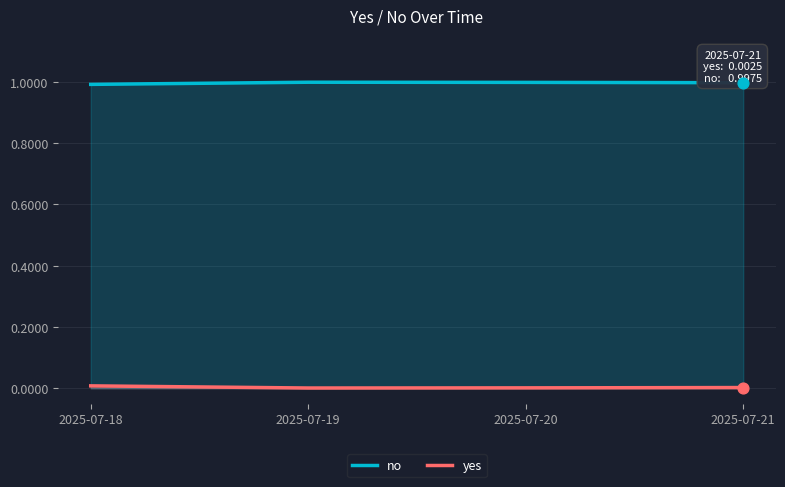

Which series contains the highest Y value?

no